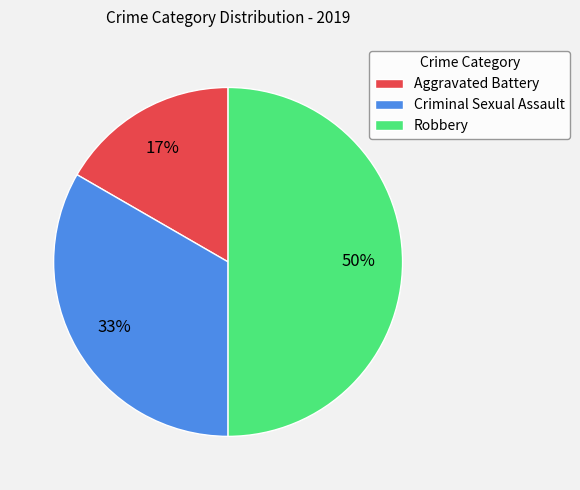

To the nearest percent, what is the difference between the largest and smallest slice percentages?

33%